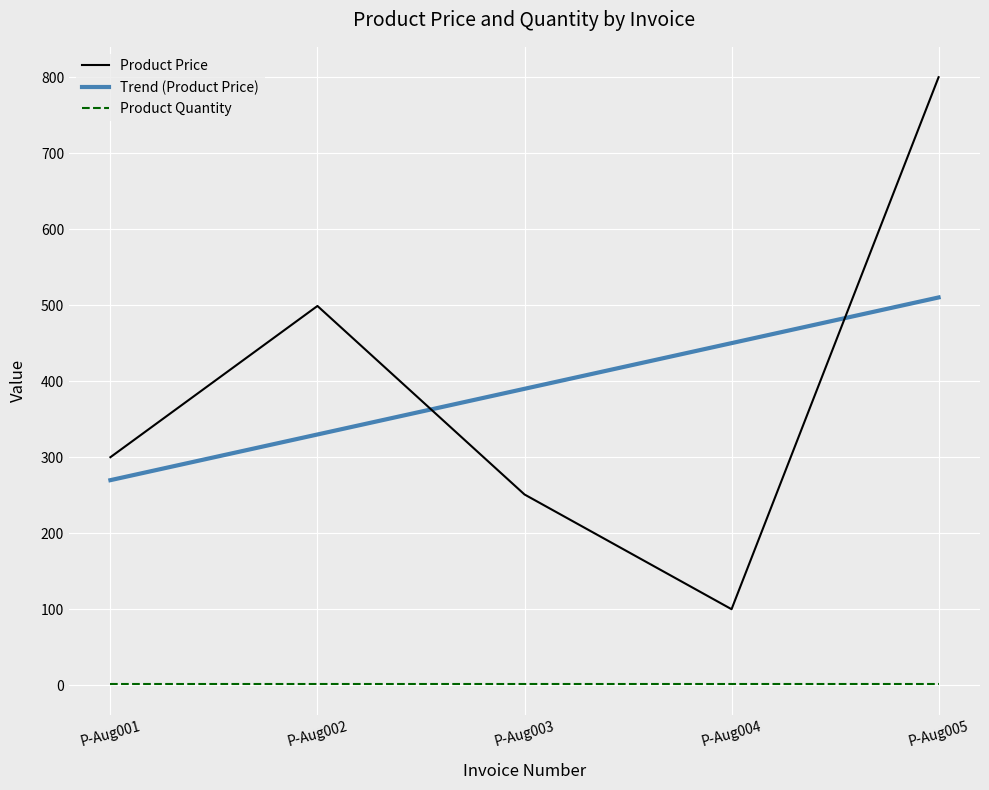

Which category has the highest value in the Product Price series?

P-Aug005